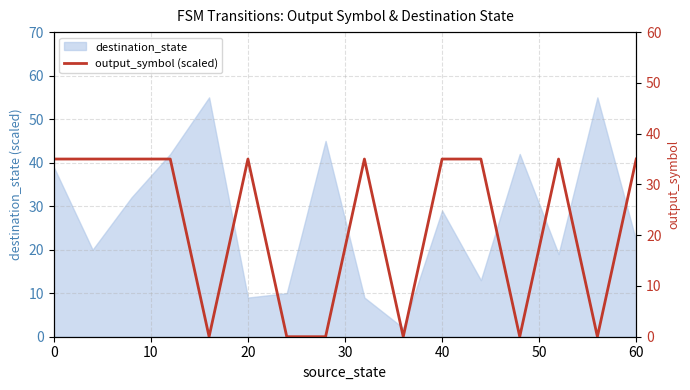

At which label is destination_state closest to 28?

40